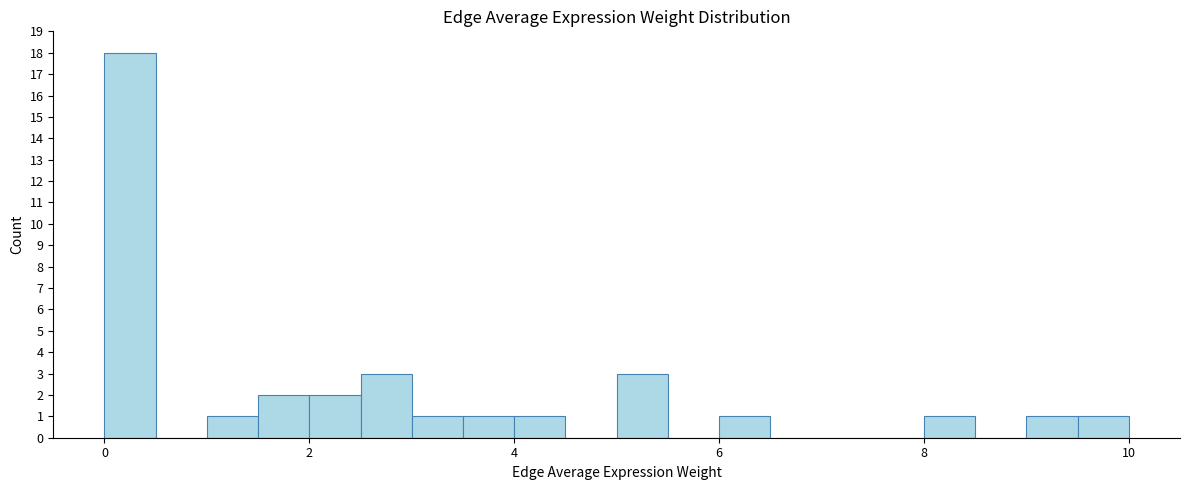

Around what value on the x-axis is the tallest bar? Give the approximate position of its centre, as read against the axis.

0.2